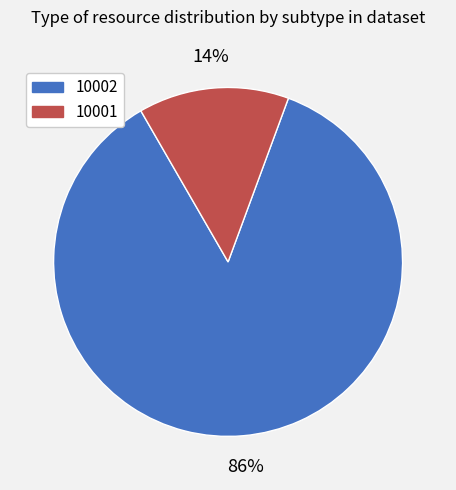

True or false: 10002 accounts for 86% of the total.

True